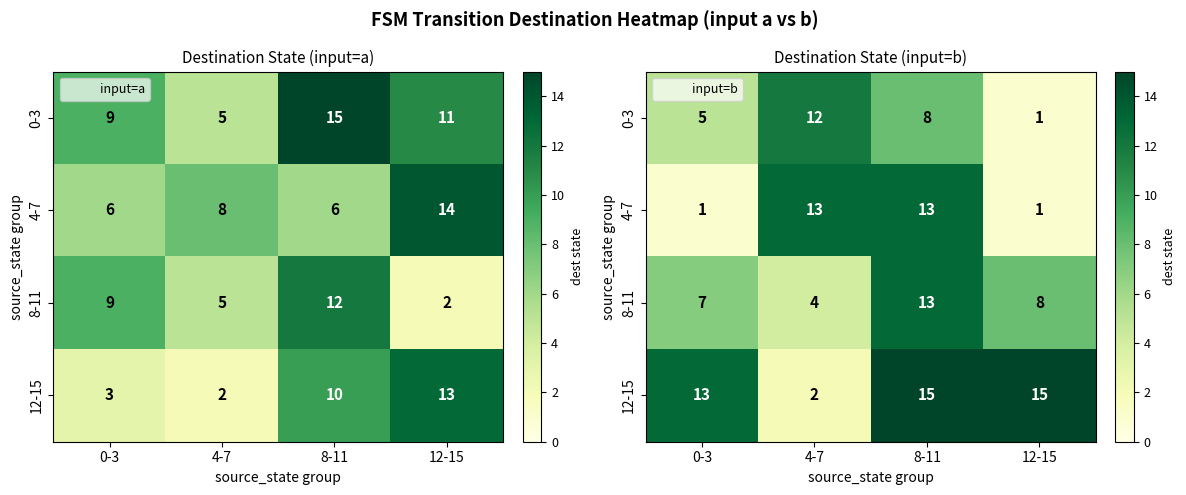

Is the value of 4-7 at 0-3 greater than the value of 0-3 at 0-3?

No